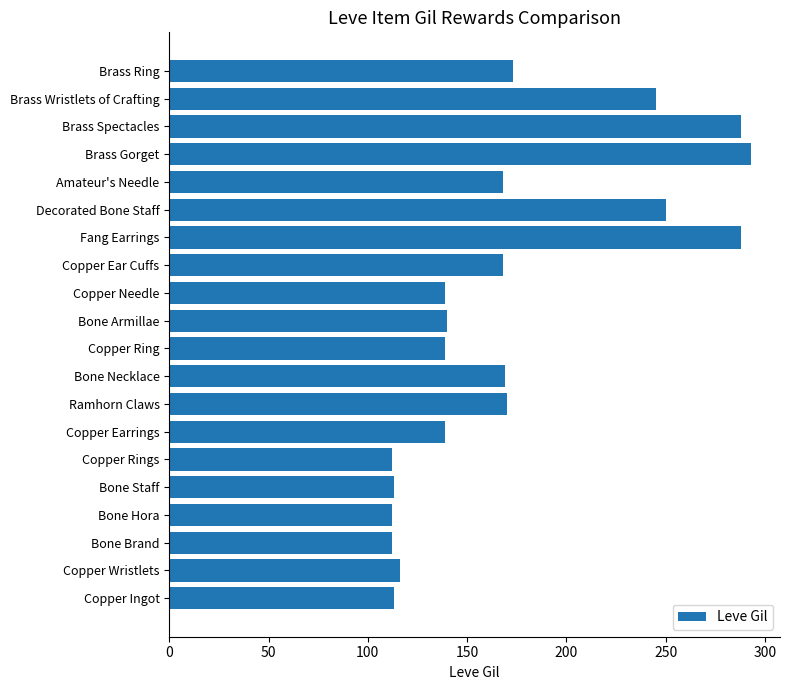

How many data points does each series have?

20